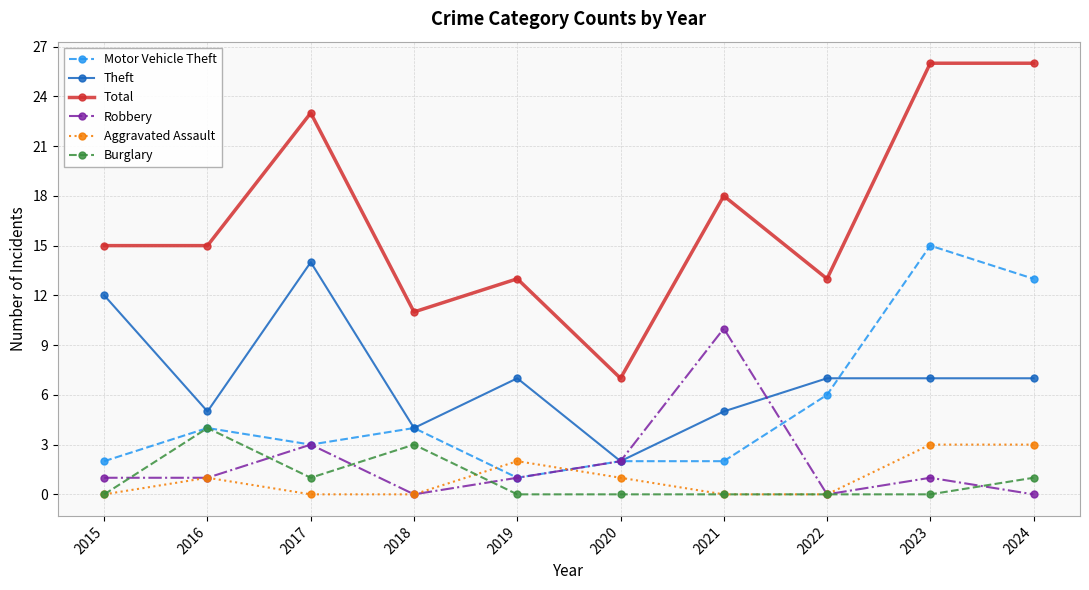

Which series has the largest range (max minus min)?

Total